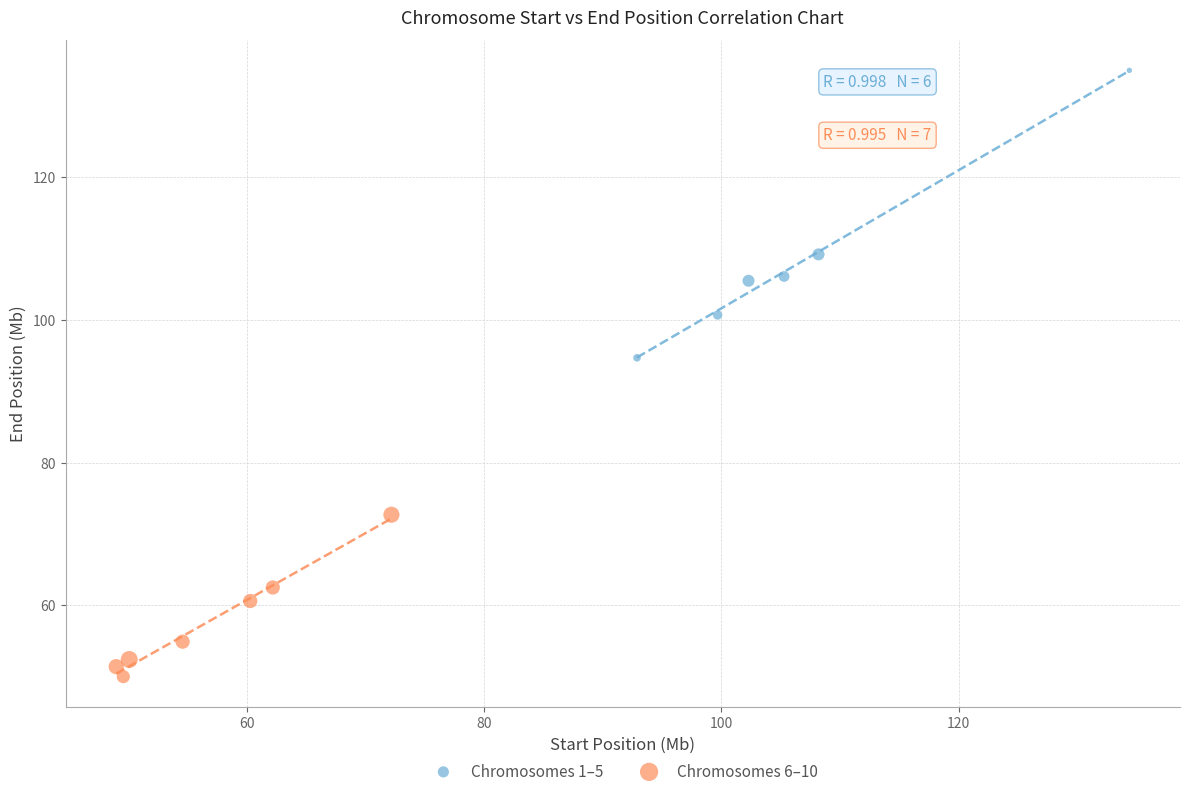

Which series has the widest spread of Y values?

Chromosomes 1–5